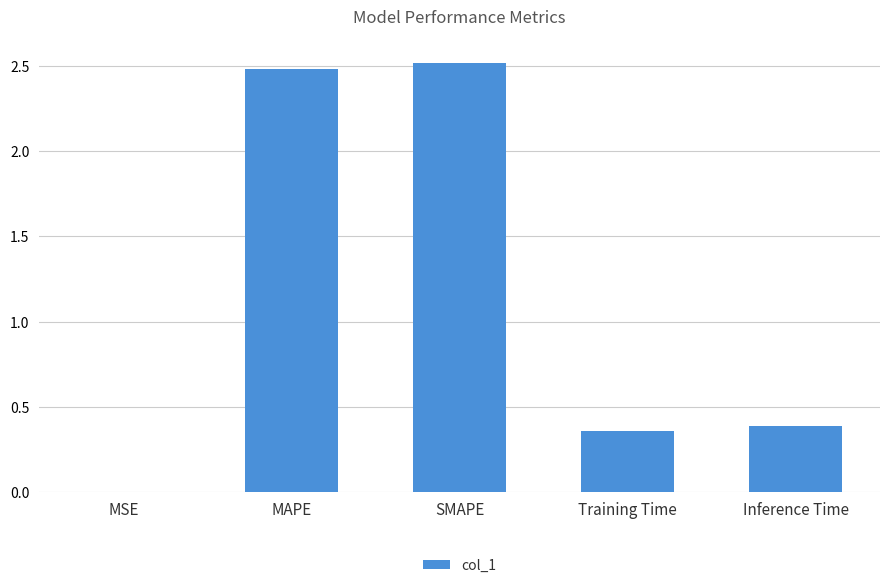

What value does the data have at SMAPE?

2.5